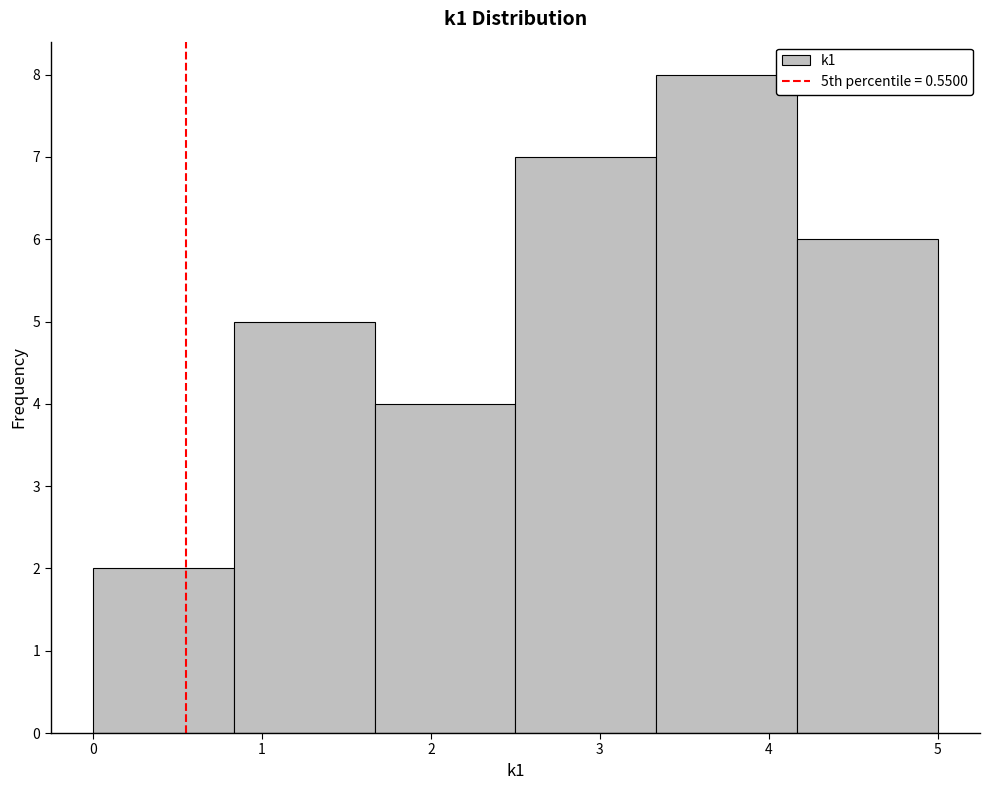

Reading left to right, transcribe this chart: for each bar, give the range it covers on the x-axis and its height. Neither the bar edges nor the heights are printed on the chart, so give them approximately, as read against the axes.

0.0 to 0.8: 2
0.8 to 1.7: 5
1.7 to 2.5: 4
2.5 to 3.3: 7
3.3 to 4.2: 8
4.2 to 5.0: 6